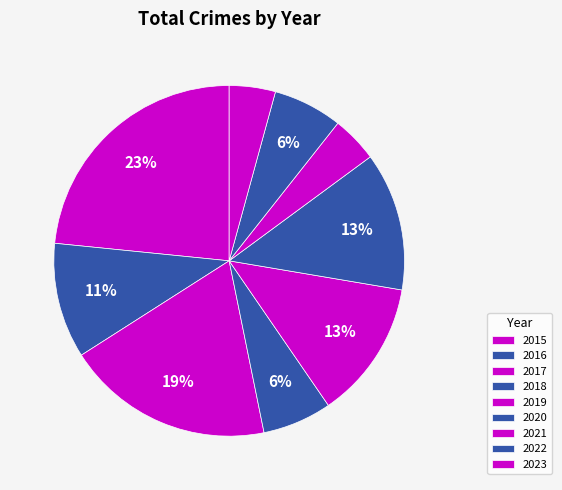

Rank the categories by value from lowest to highest.

2021, 2023, 2018, 2022, 2016, 2019, 2020, 2017, 2015